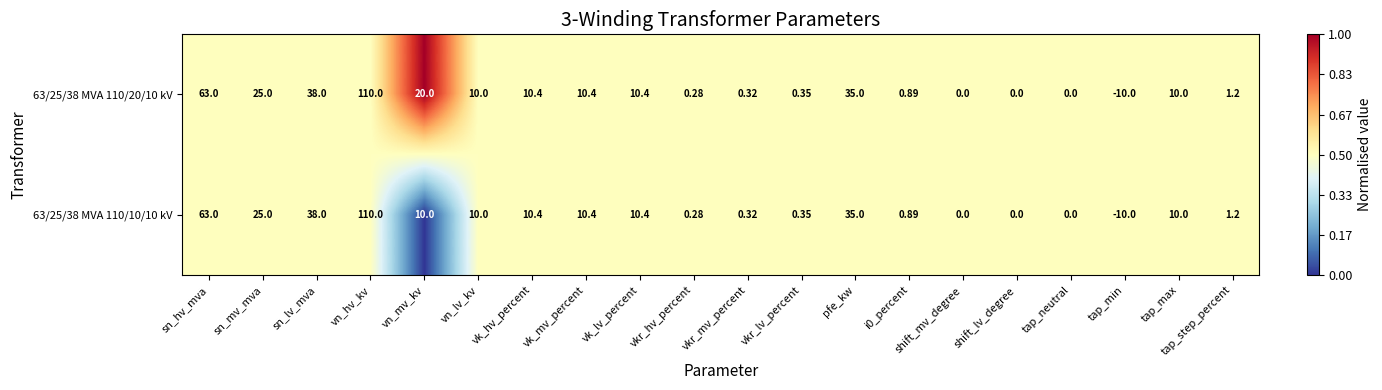

Which series has the largest total across all categories?

63/25/38 MVA 110/20/10 kV